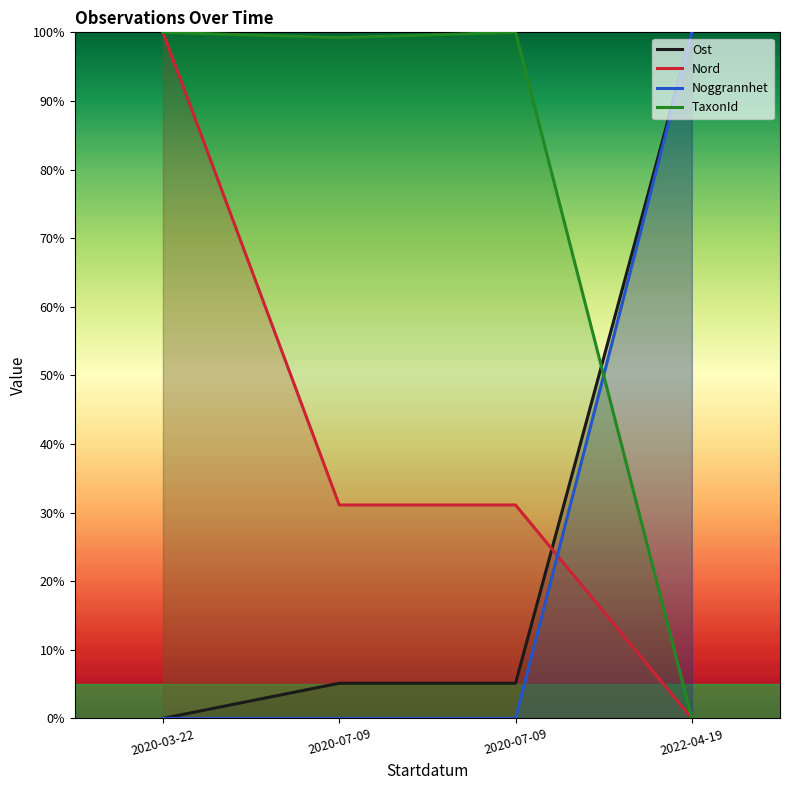

The value of Noggrannhet at 2020-07-09 is 0.0. True or false?

True